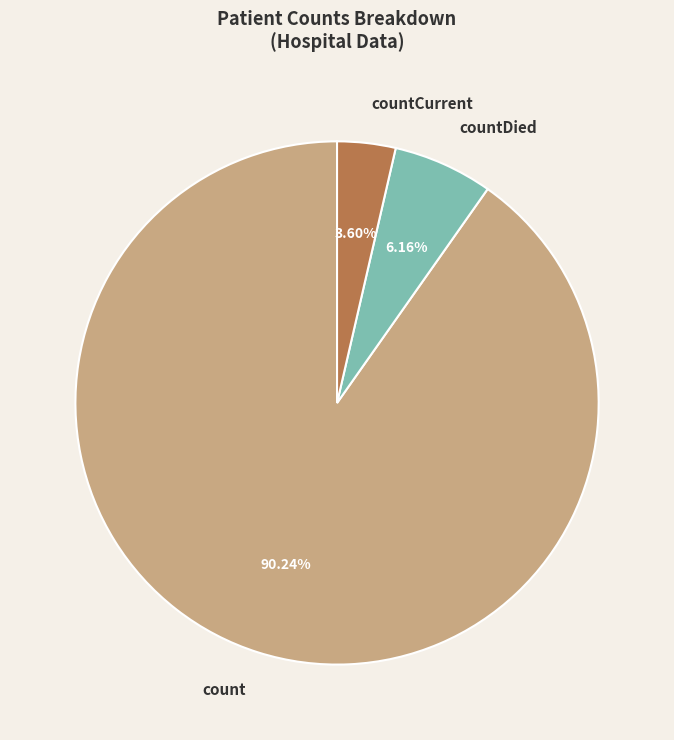

To the nearest percent, what is the combined percentage of countDied and count?

96%